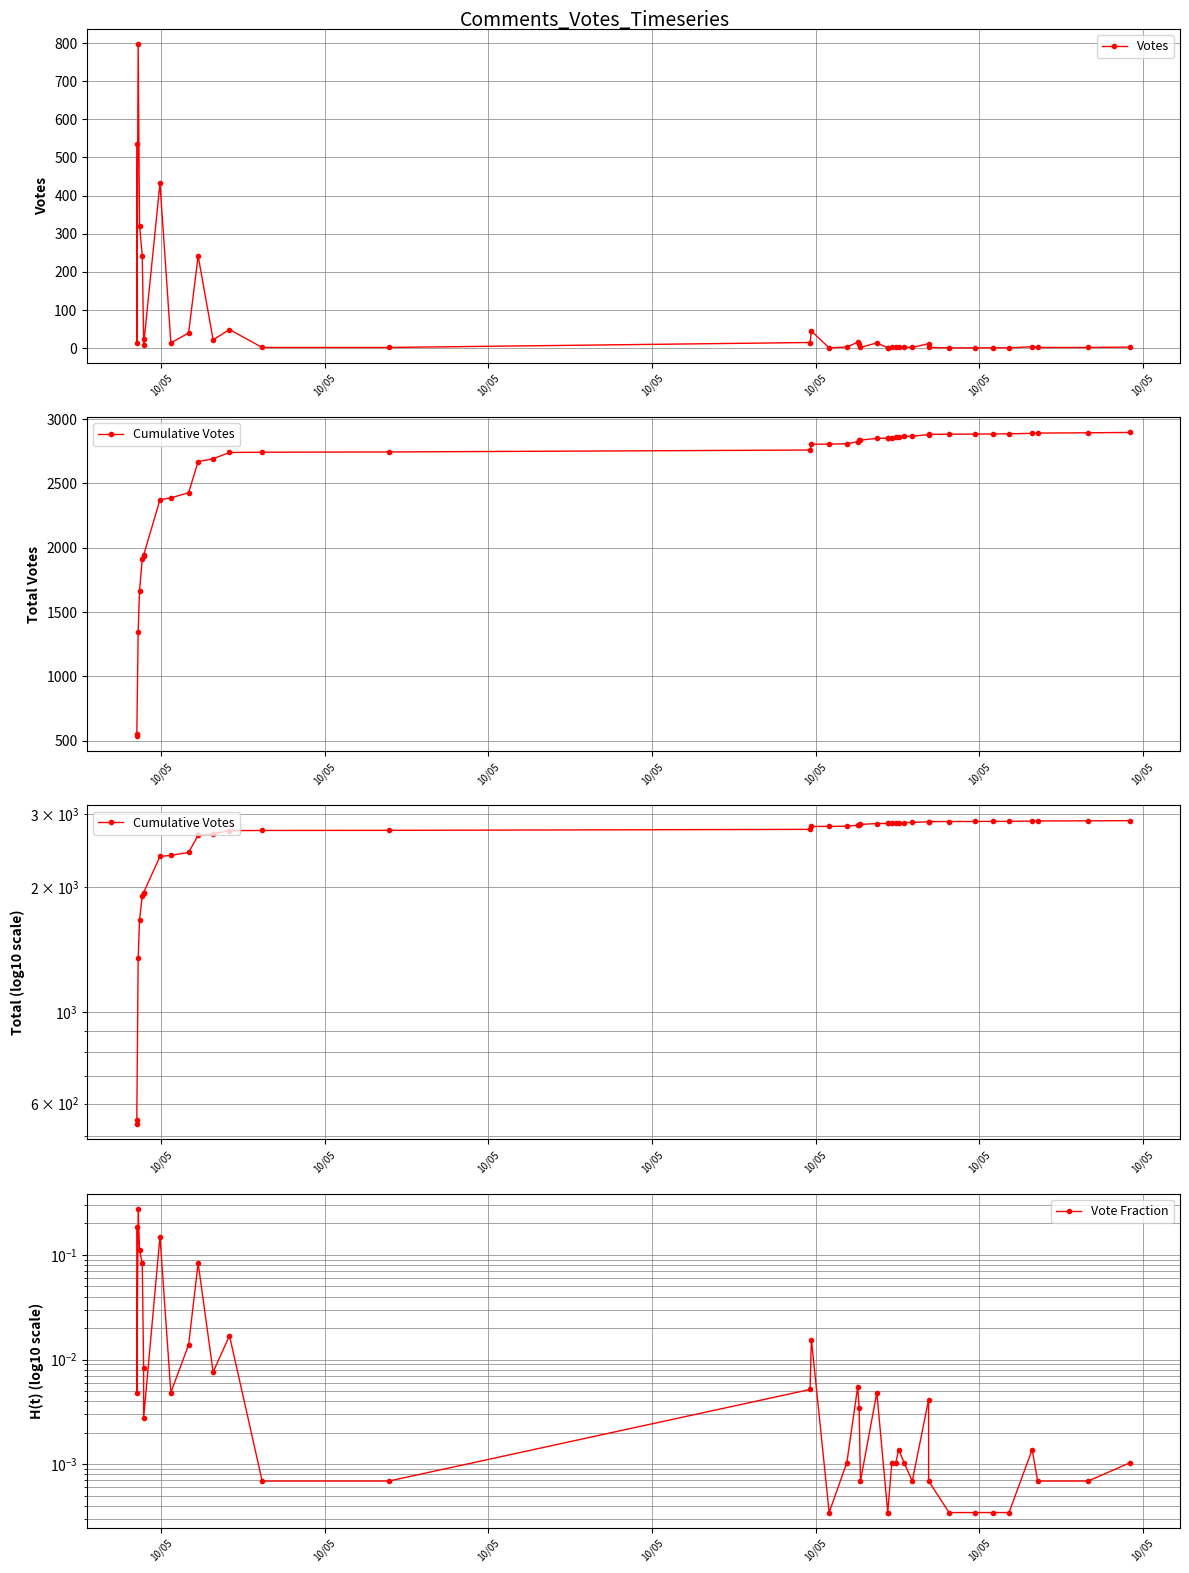

What is the difference between the maximum and minimum values in the Vote Fraction series?

0.3